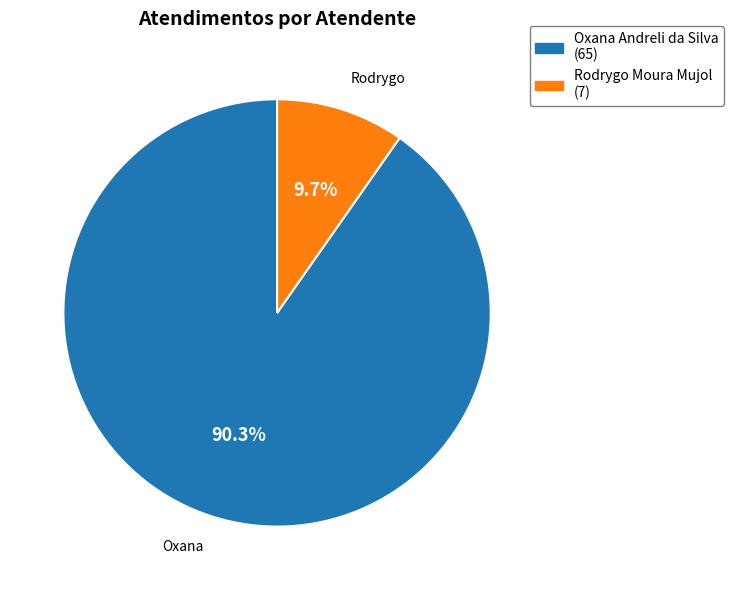

How many segments does this pie chart have?

2